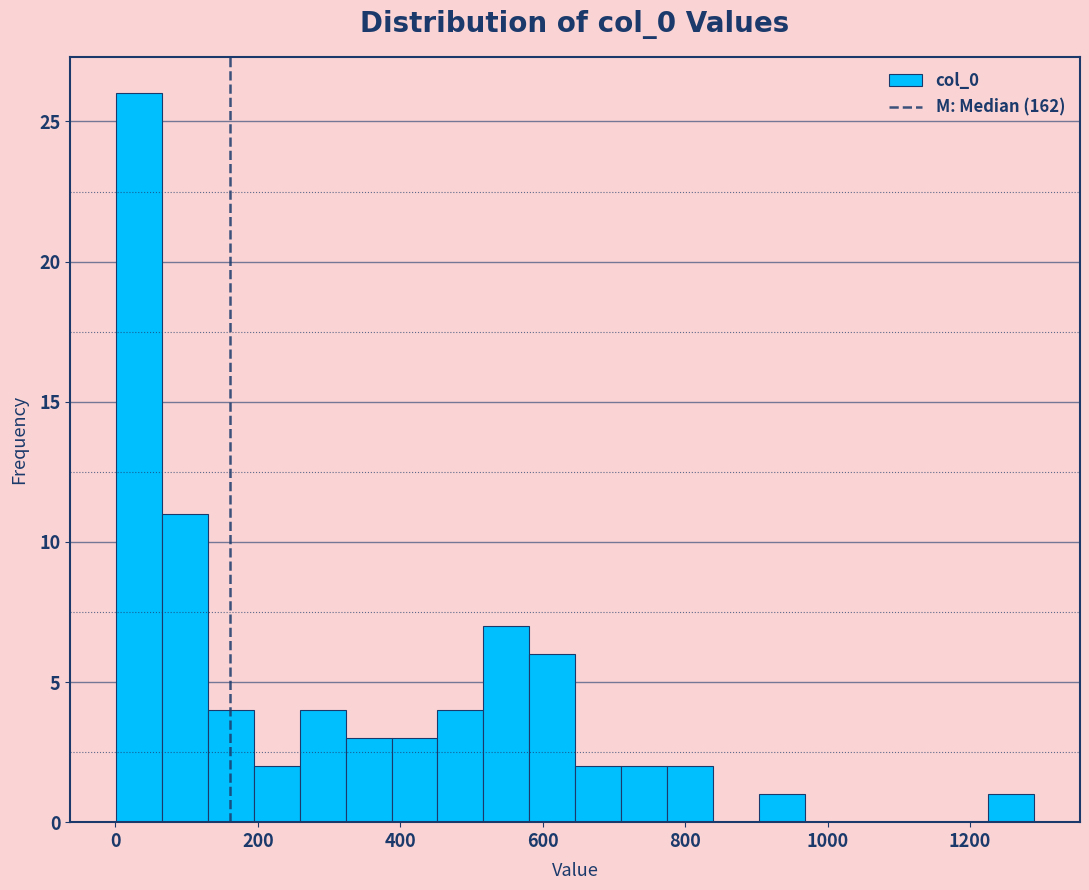

Around what value on the x-axis is the tallest bar? Give the approximate position of its centre, as read against the axis.

40